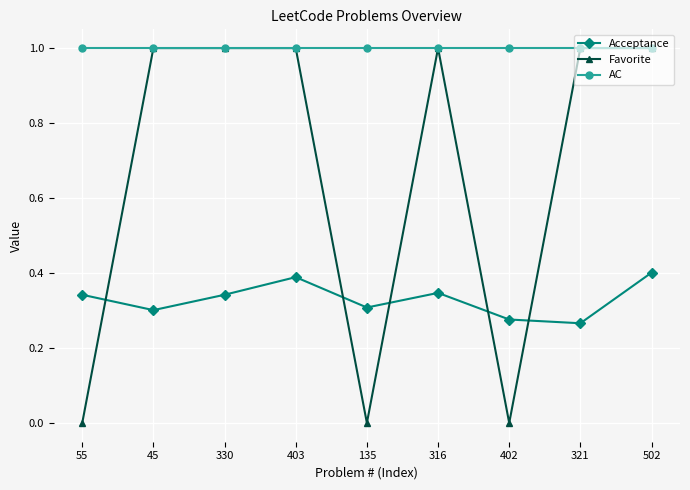

True or false: AC and Acceptance intersect in this chart.

False